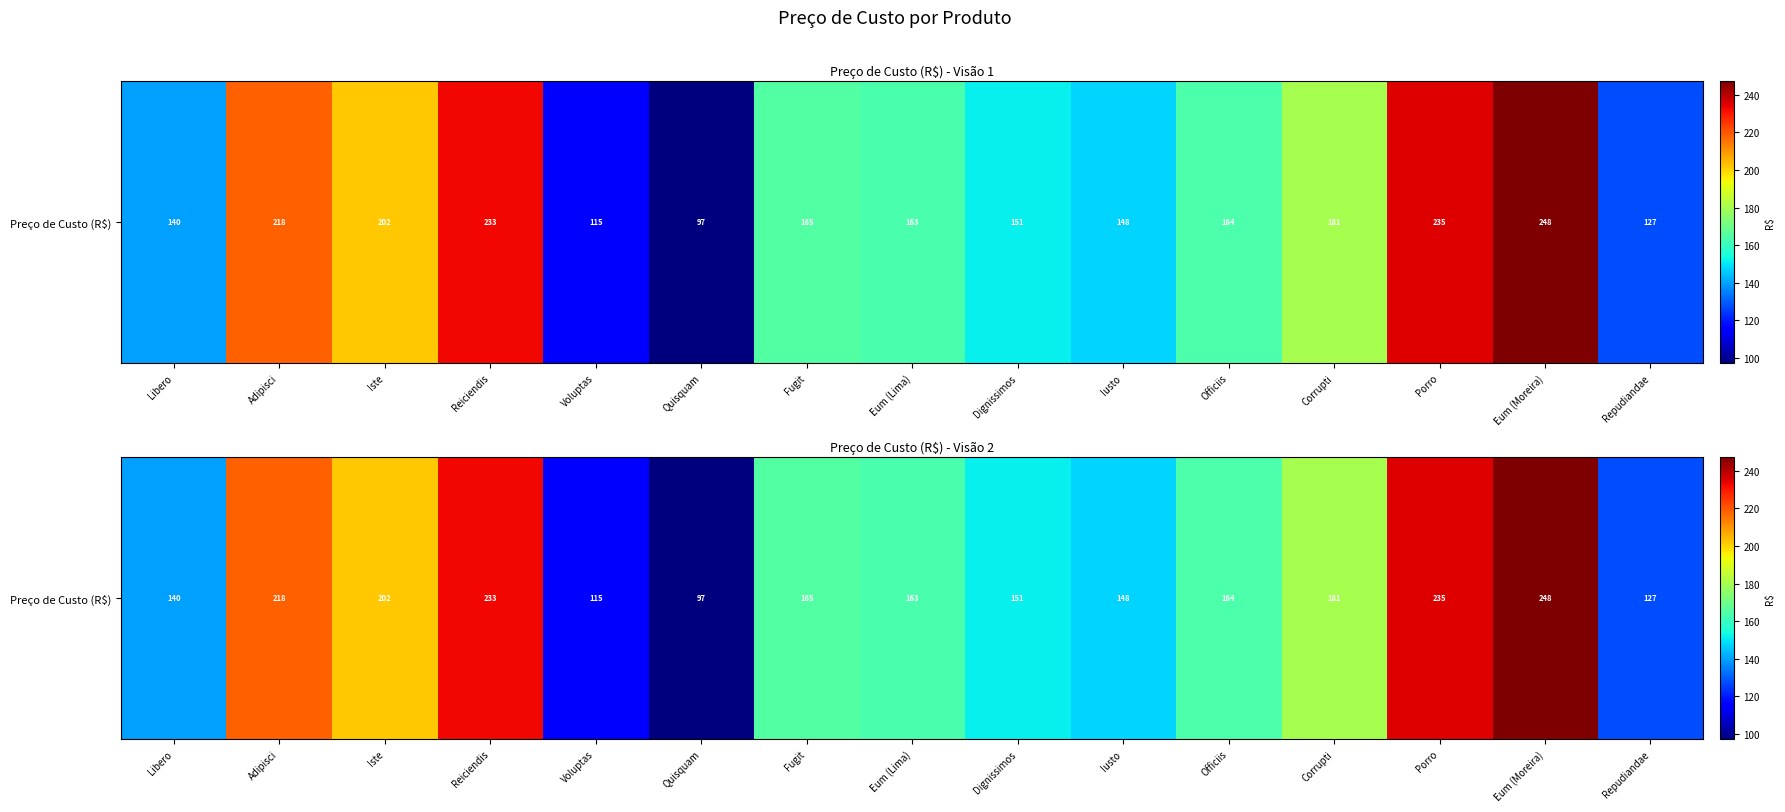

What value does the data have at Libero?

139.5